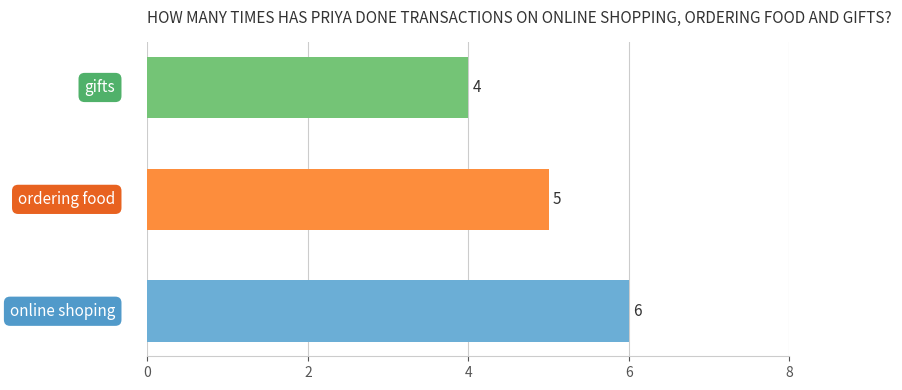

What is the minimum value shown in the chart?

4